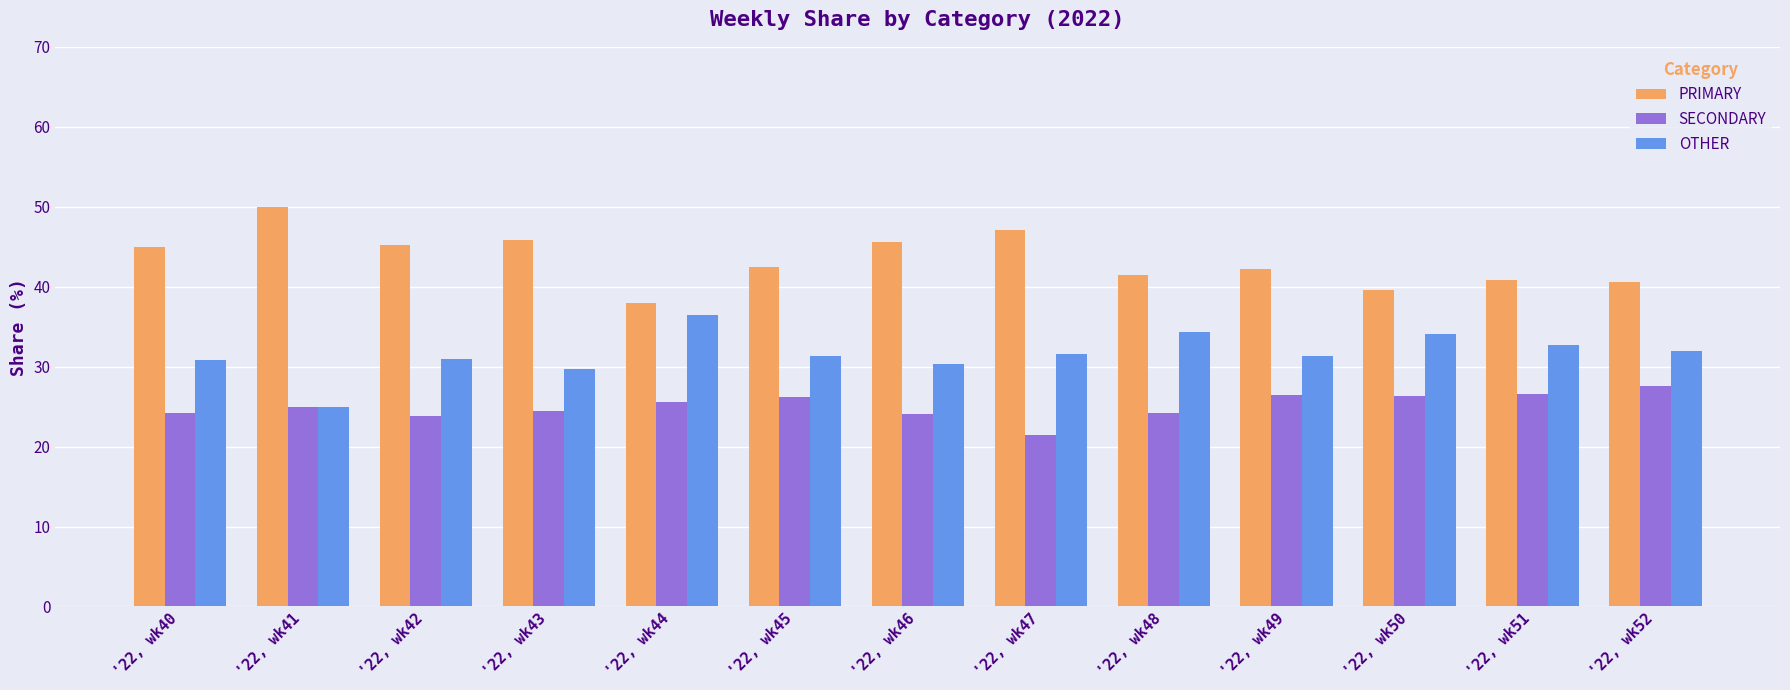

Count the number of categories in the chart.

13